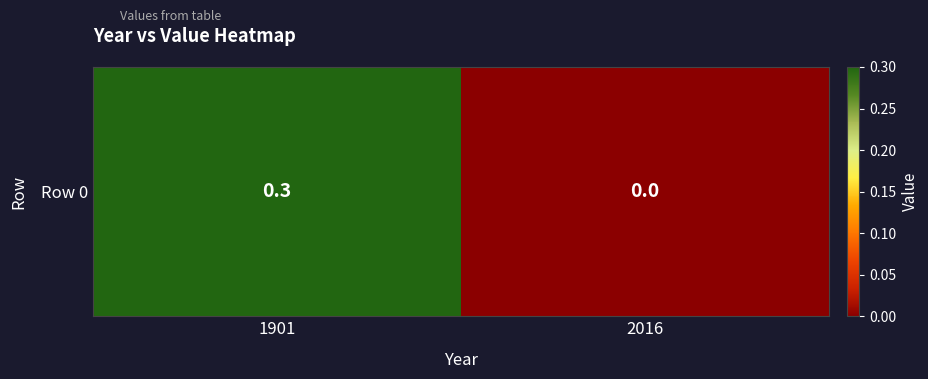

Count the values in the range 0 to 1.

2